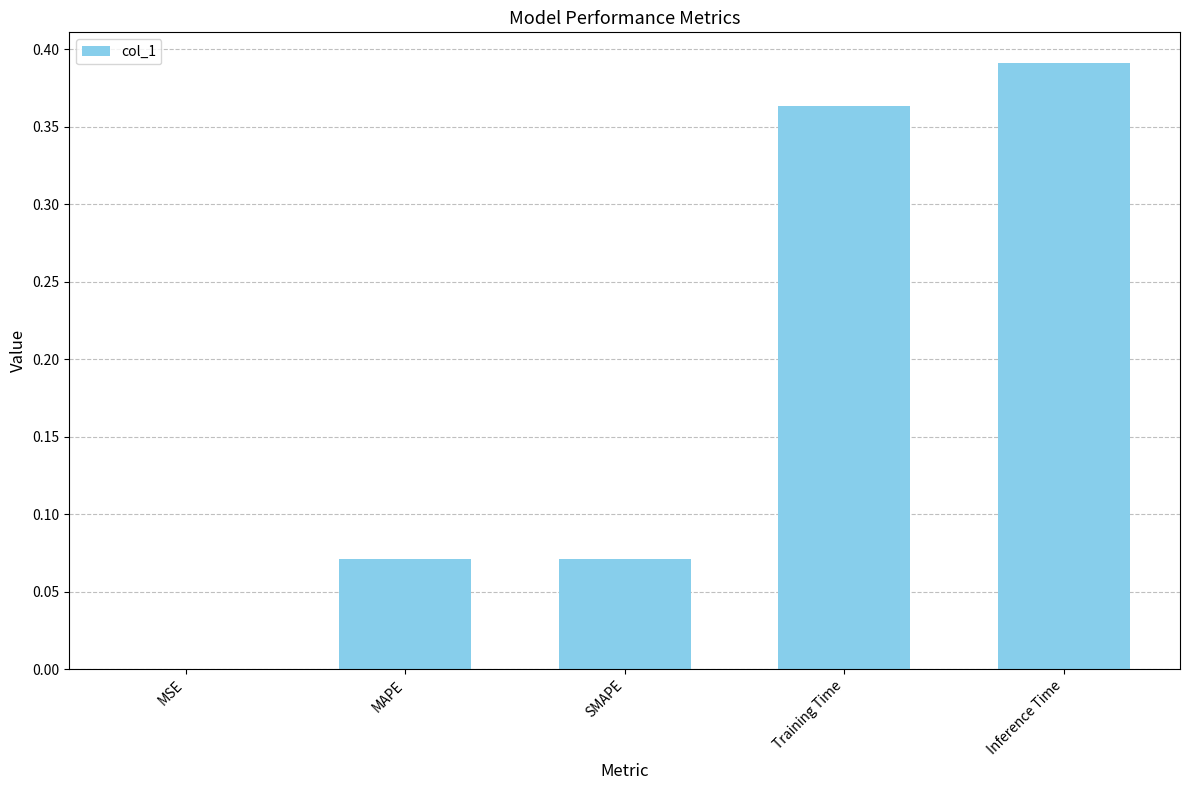

At which category does the chart reach its peak across all series?

Inference Time